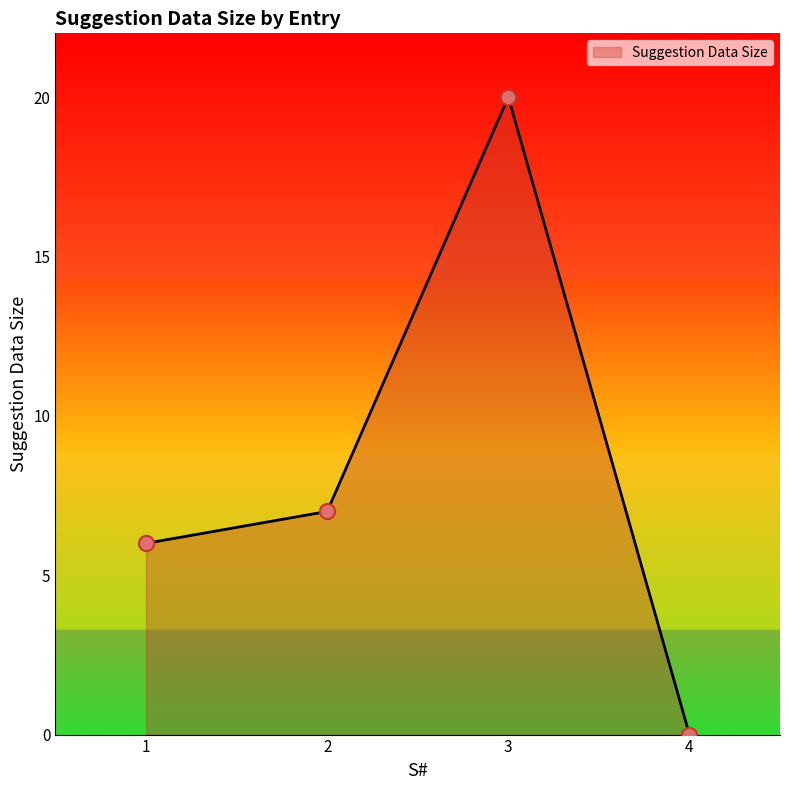

Between 4 and 1, which is larger?

1